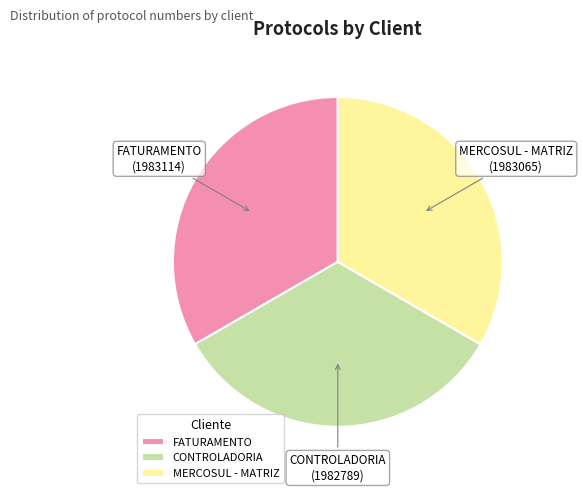

The CONTROLADORIA slice represents 24% of the pie. True or false?

False